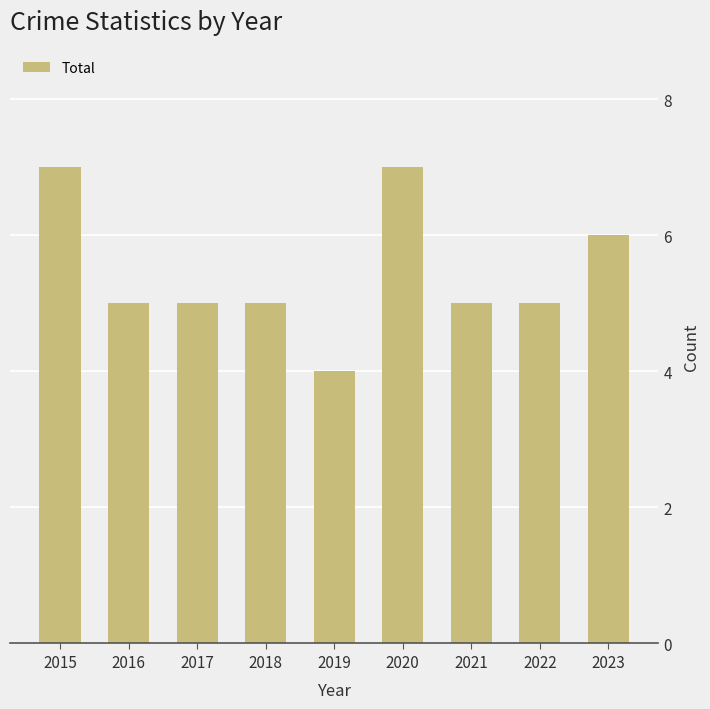

At which label does the data first exceed 5?

2015